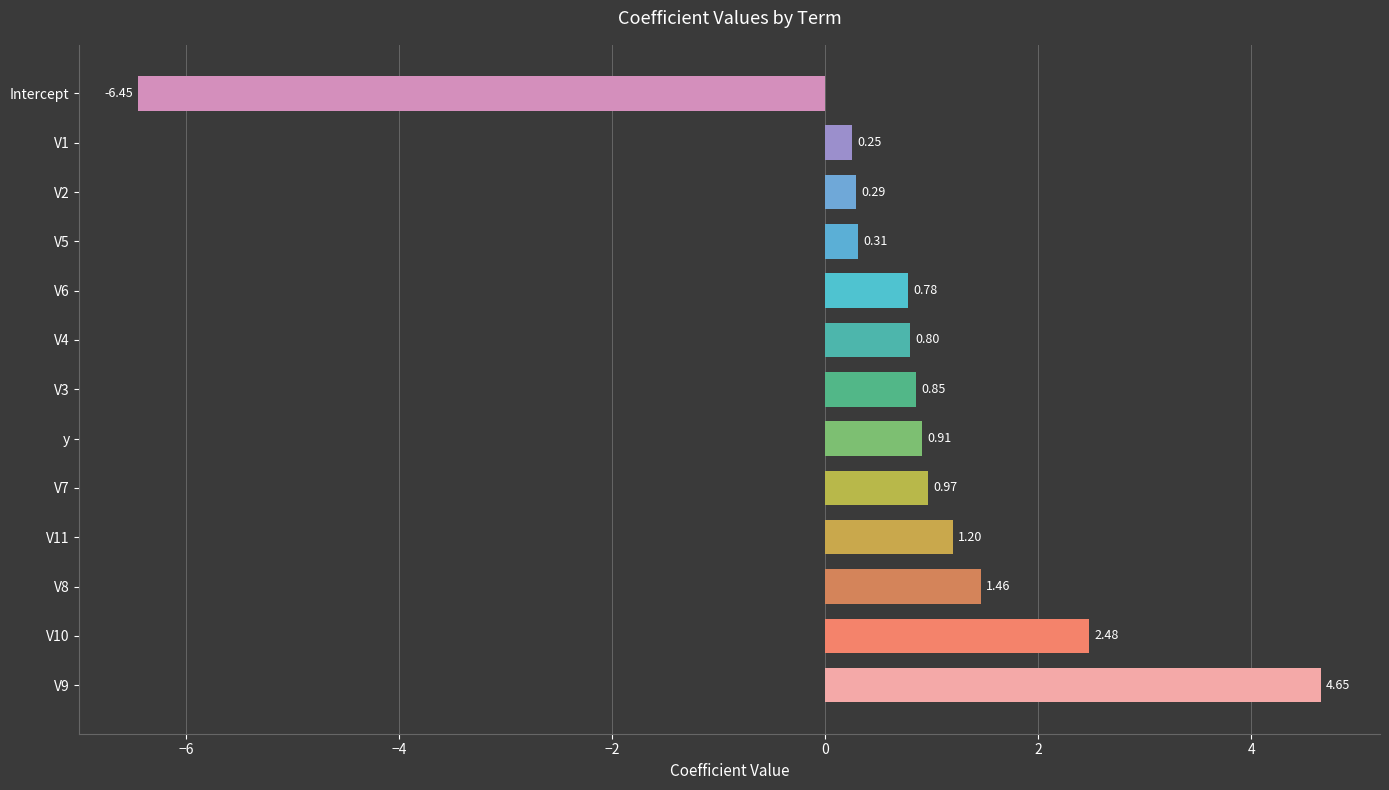

How many data points are less than 0?

1